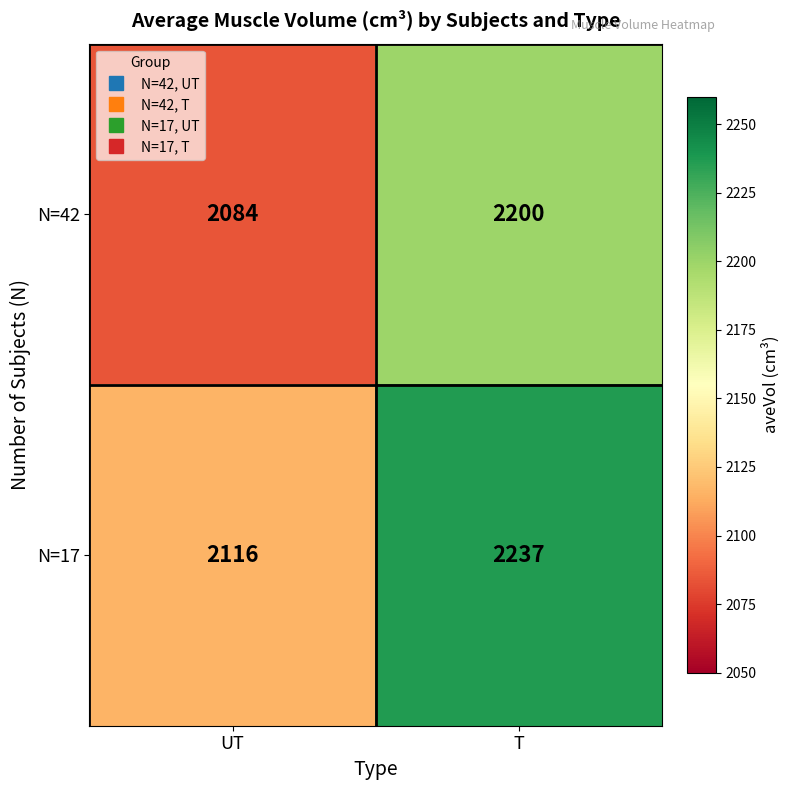

Rank the series at UT from lowest to highest value.

N=42, N=17